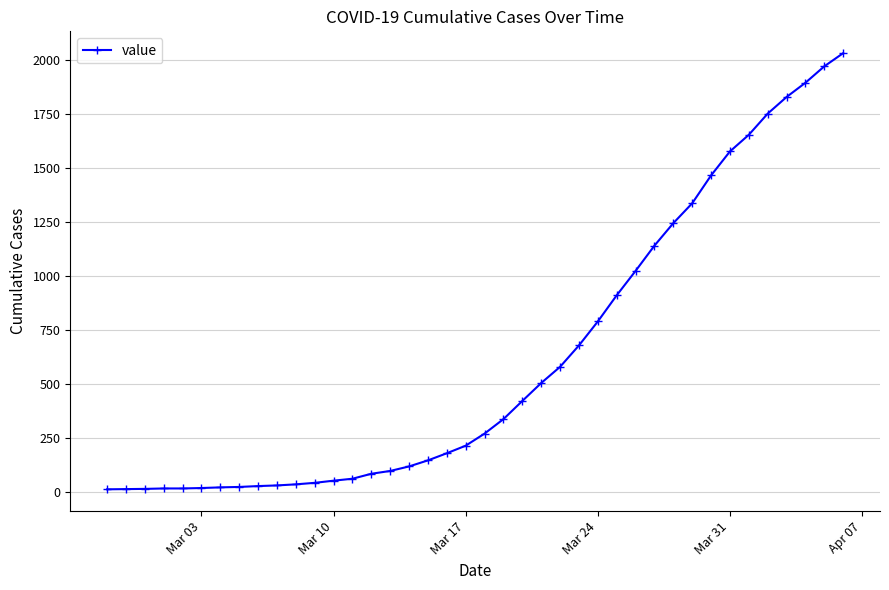

What is the greatest value displayed?

2032